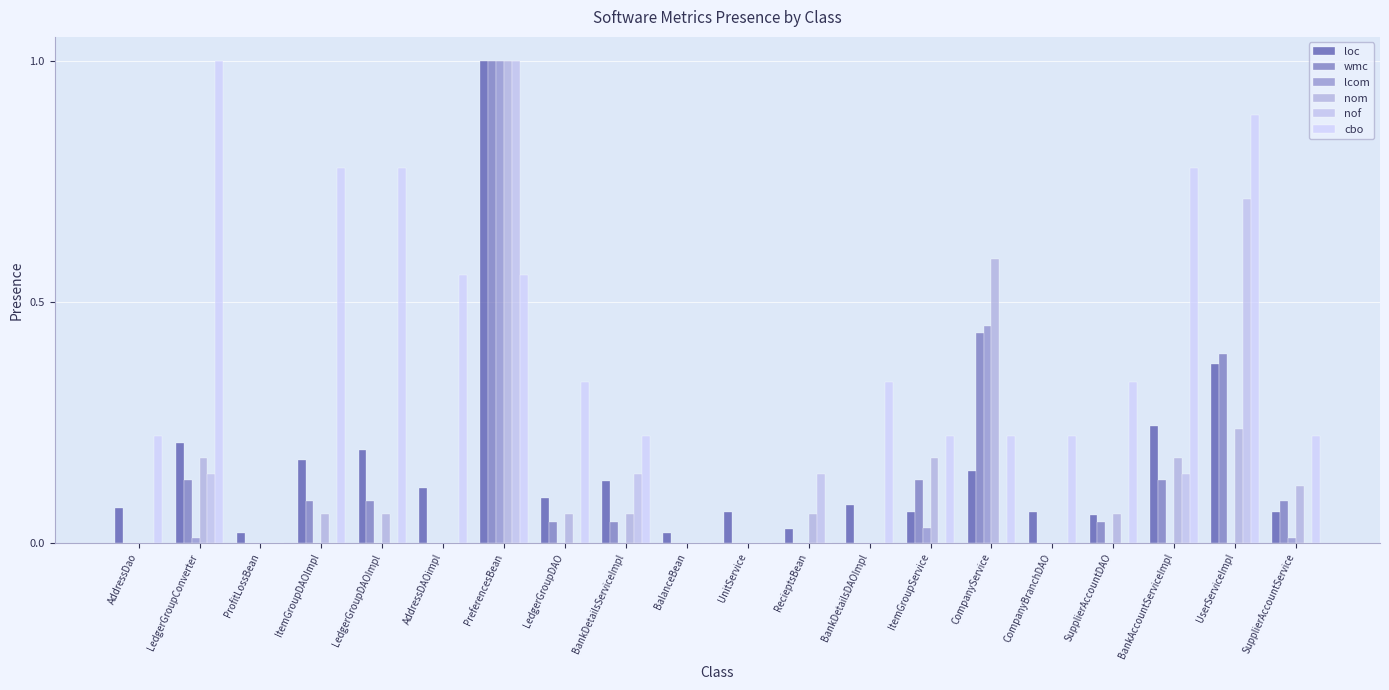

True or false: loc has a value of 0.0 at BalanceBean.

False